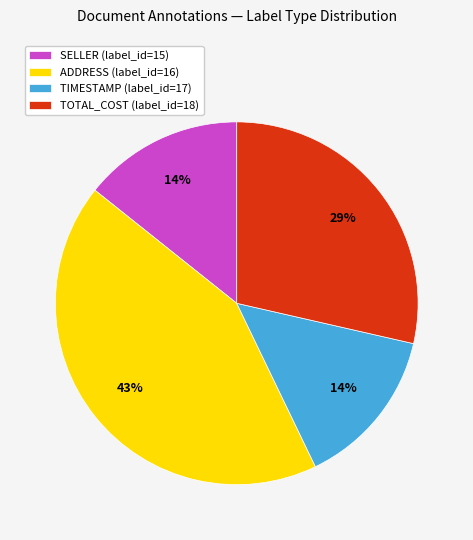

Do ADDRESS (label_id=16) and SELLER (label_id=15) together represent more than half of the pie?

Yes